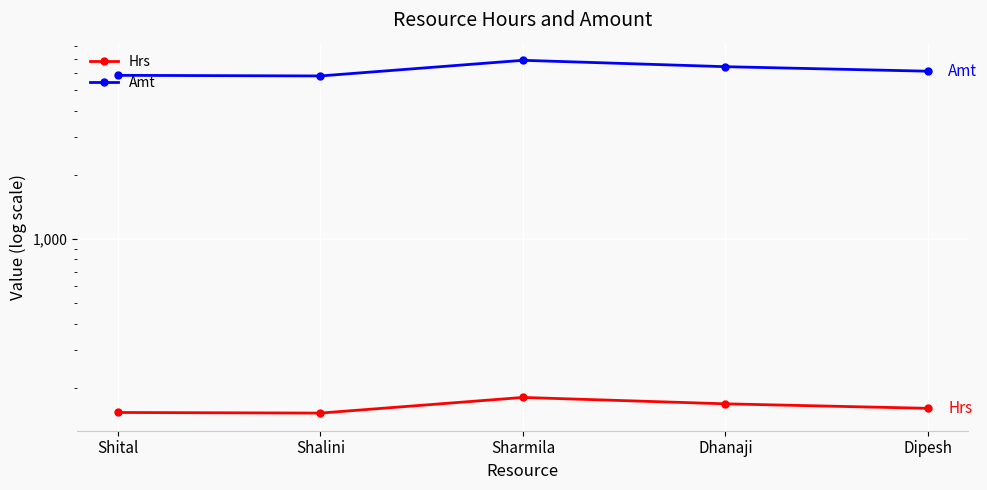

Is it true that Amt equals 5814.0 at Shalini?

True